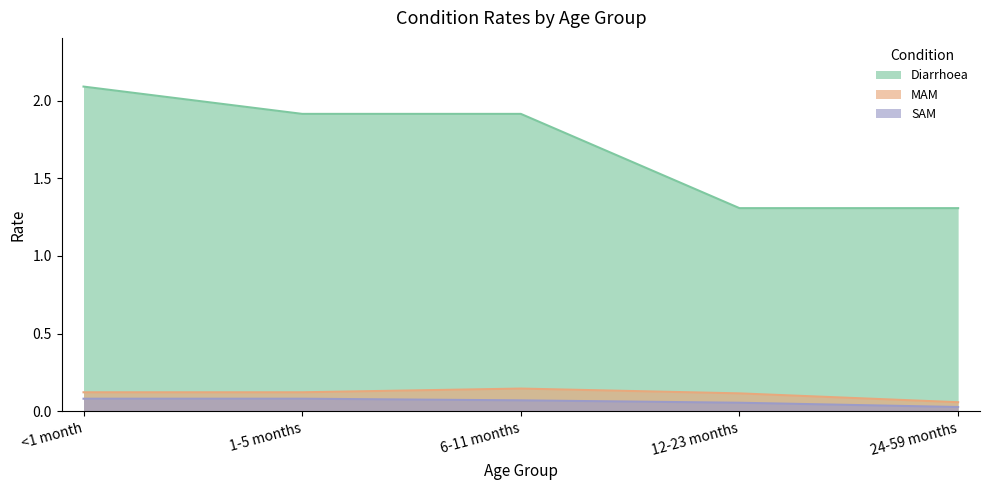

The value of SAM at <1 month is 0.1. True or false?

False